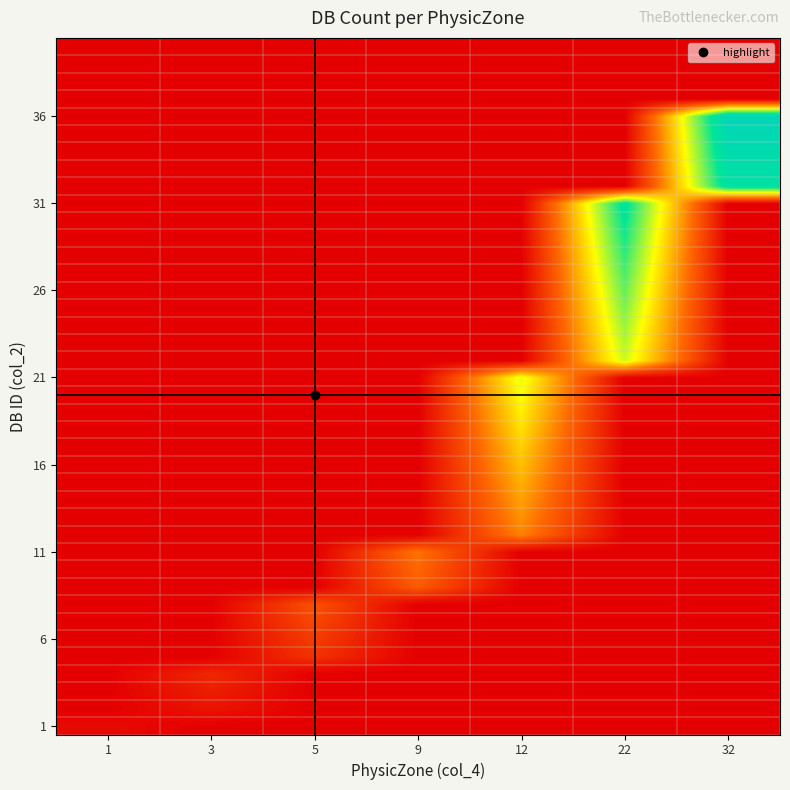

Which category has the lowest value across all series?

3